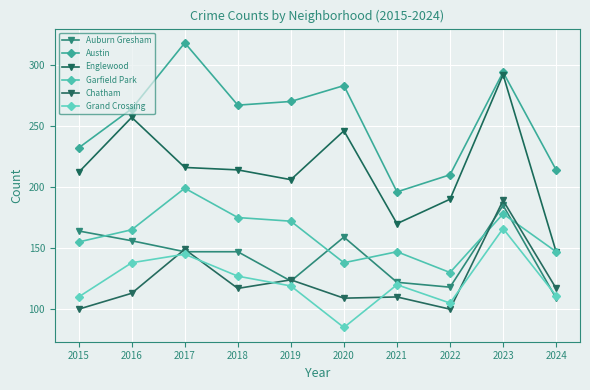

Is the value of Auburn Gresham at 2020 greater than the value of Englewood at 2022?

No